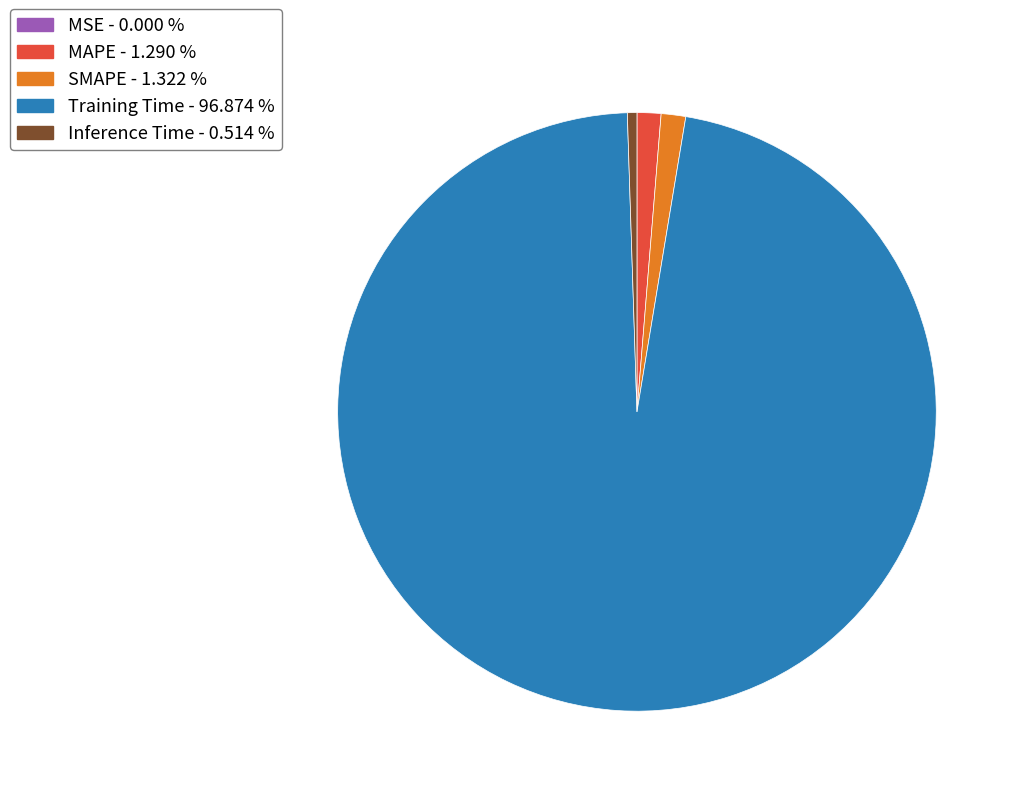

What is the largest slice in the pie chart?

Training Time